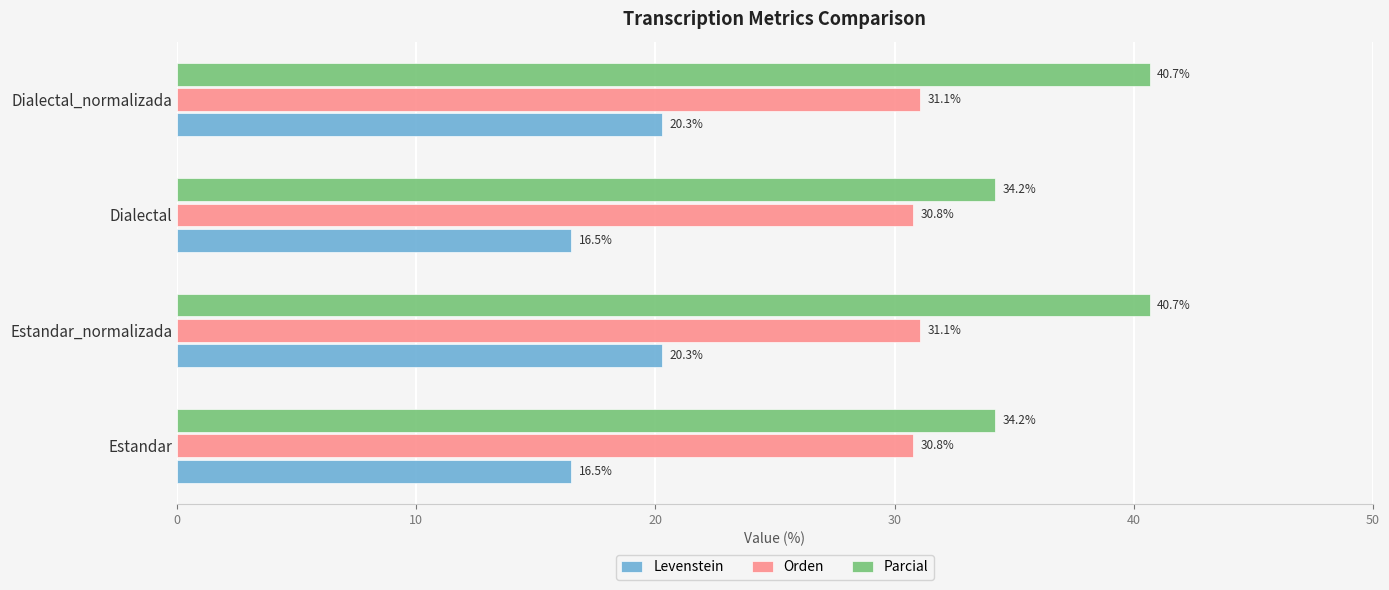

What are all the series names shown in the legend?

Levenstein, Orden, Parcial